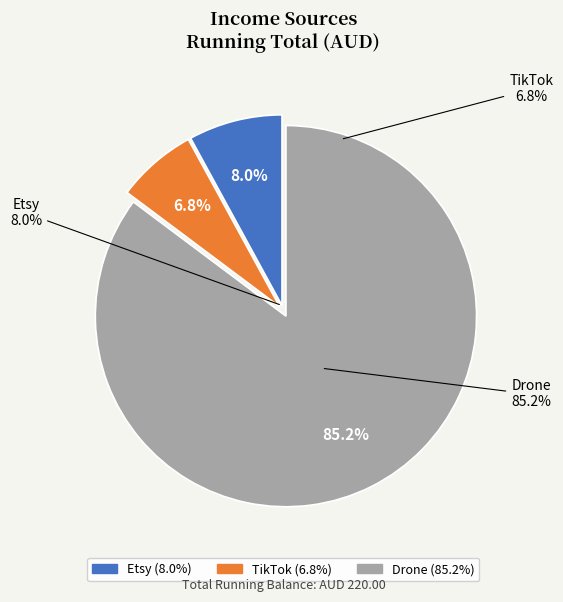

Approximately how many times larger is the value at TikTok compared to Drone?

0.1